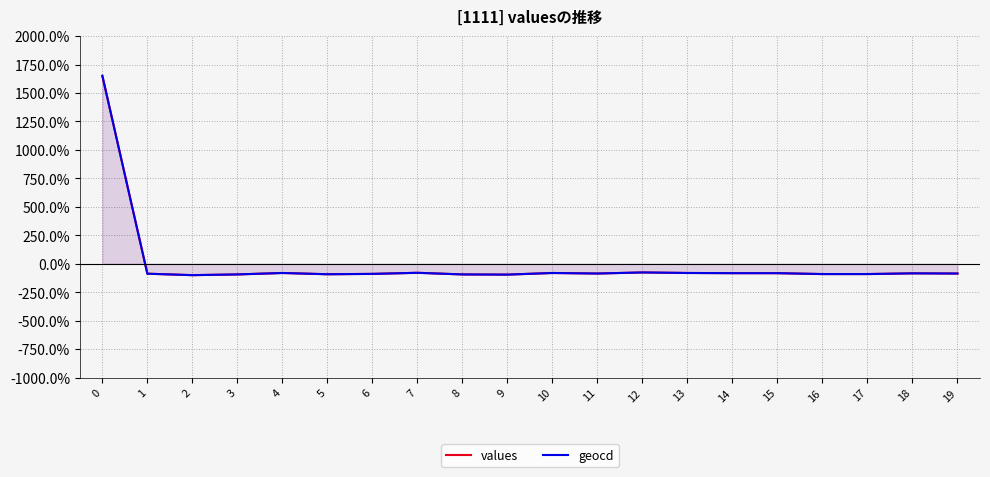

Does the chart have visible grid lines?

Yes